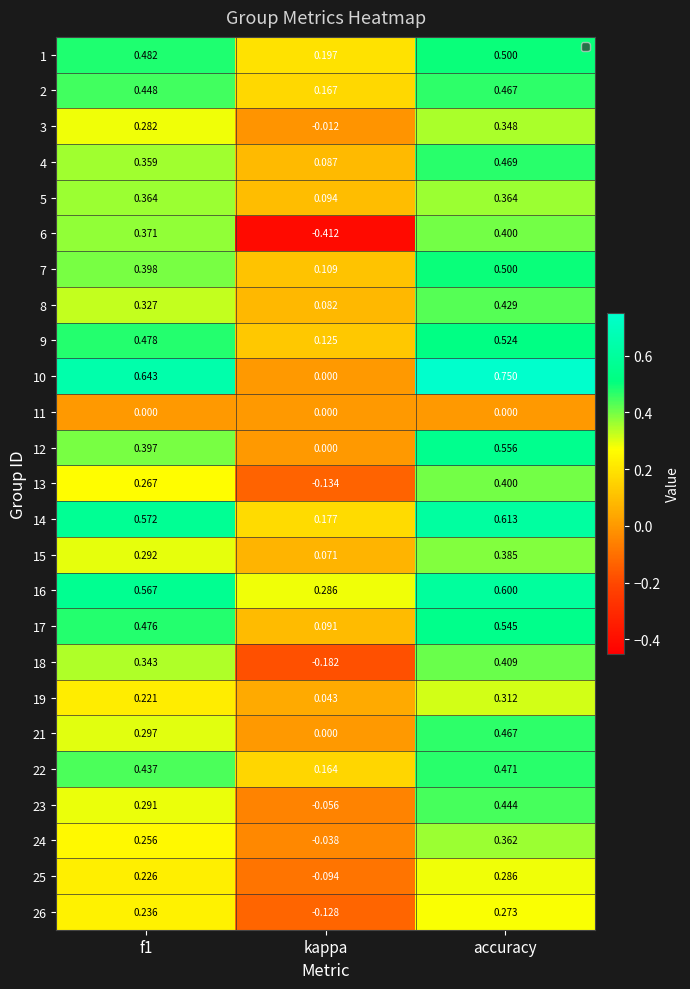

At which category does the chart reach its peak across all series?

accuracy